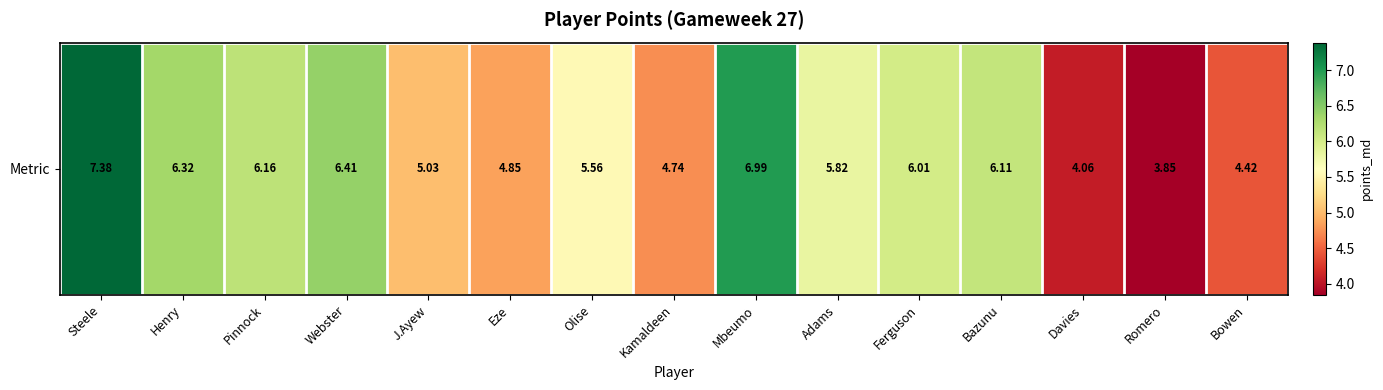

How many distinct data groups are displayed?

1